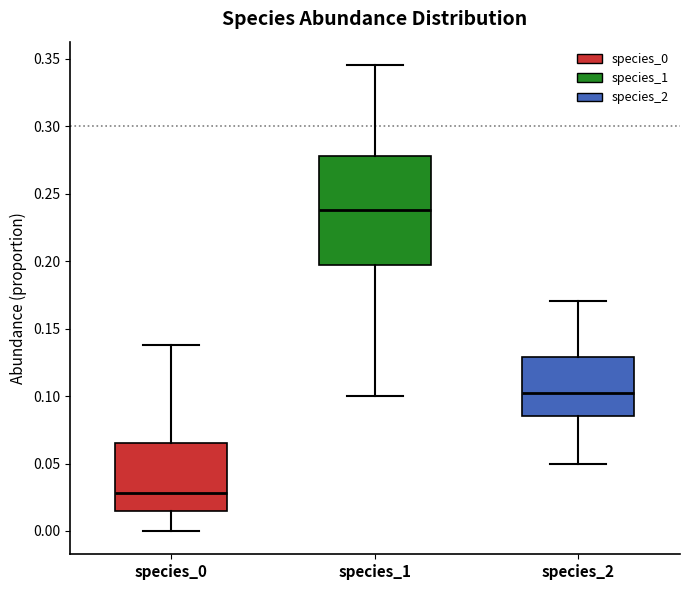

Comparing the boxes themselves (not the whiskers), which one is the tallest?

species_1